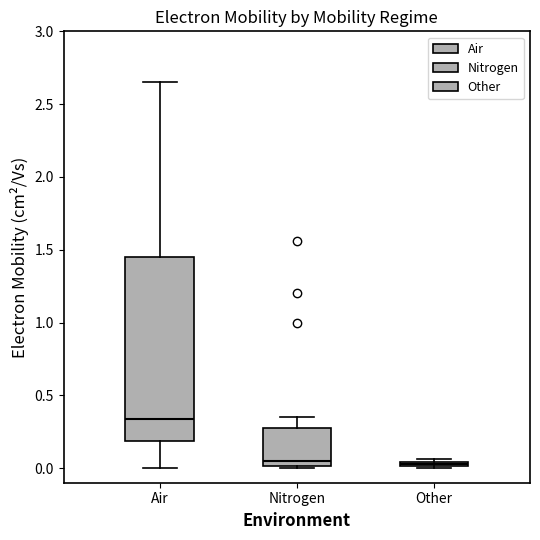

Where is the upper edge of the box for Nitrogen on the y-axis? The values are not printed on the chart, so give them approximately, as read against the axis.

0.30